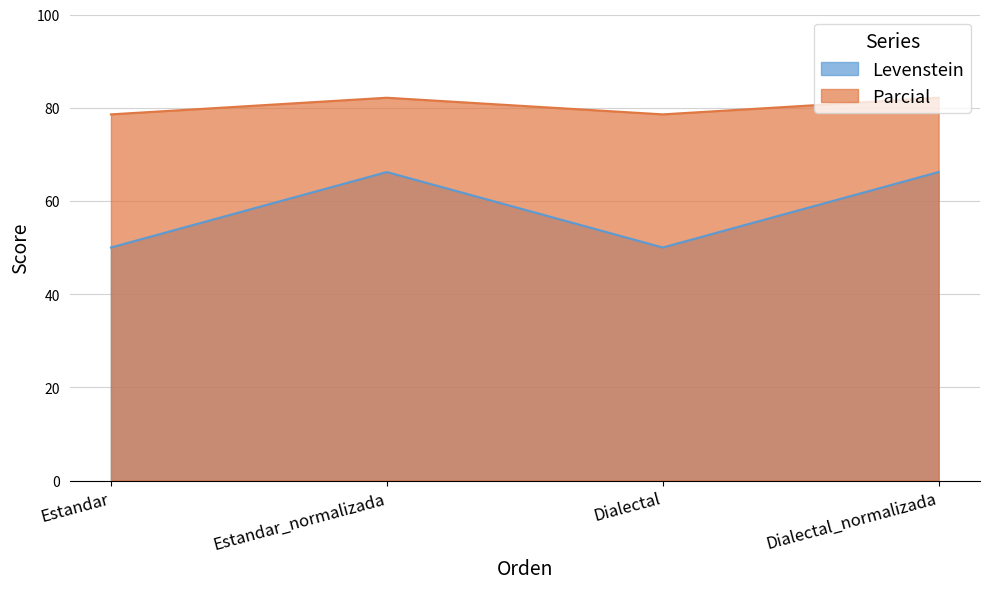

What is the label of the 1st point from the left?

Estandar